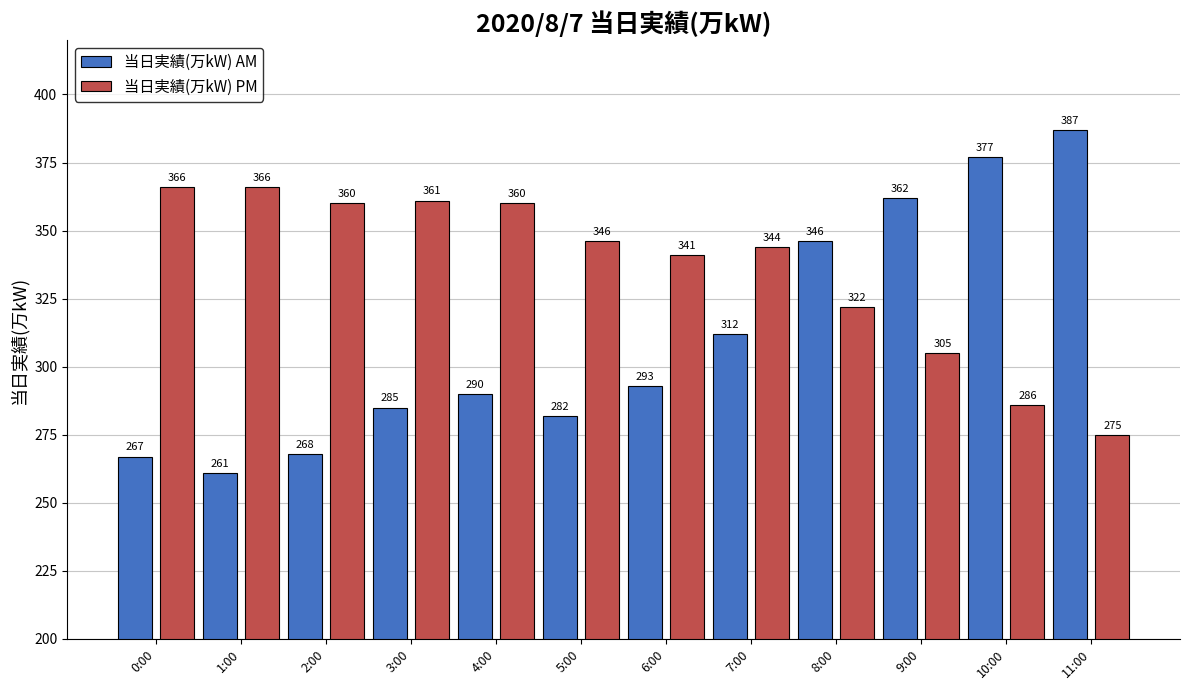

What is the value of the 当日実績(万kW) AM bar at the 2nd from the left?

261